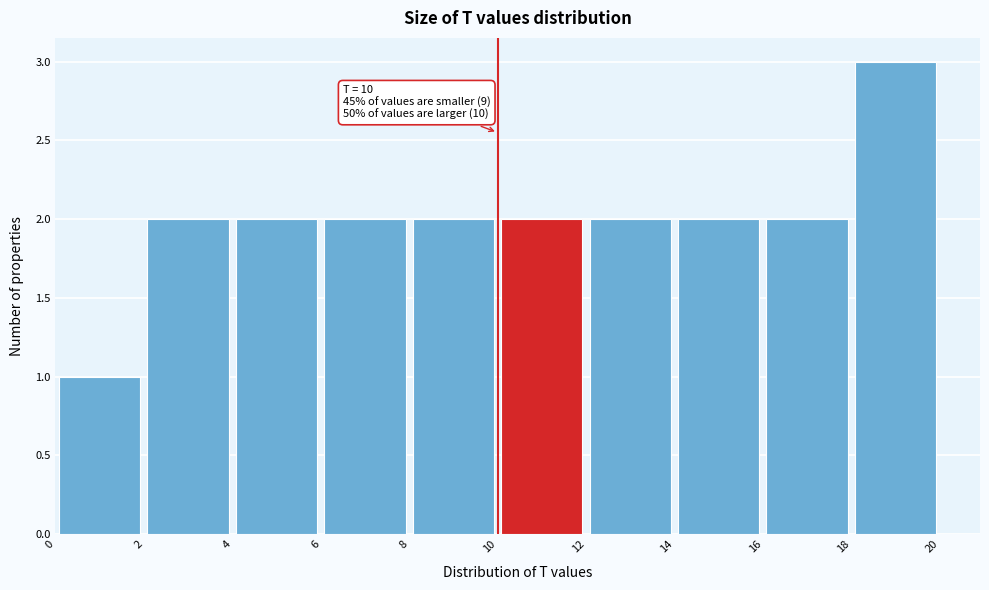

Over which range of the x-axis is the bar tallest?

18 to 20